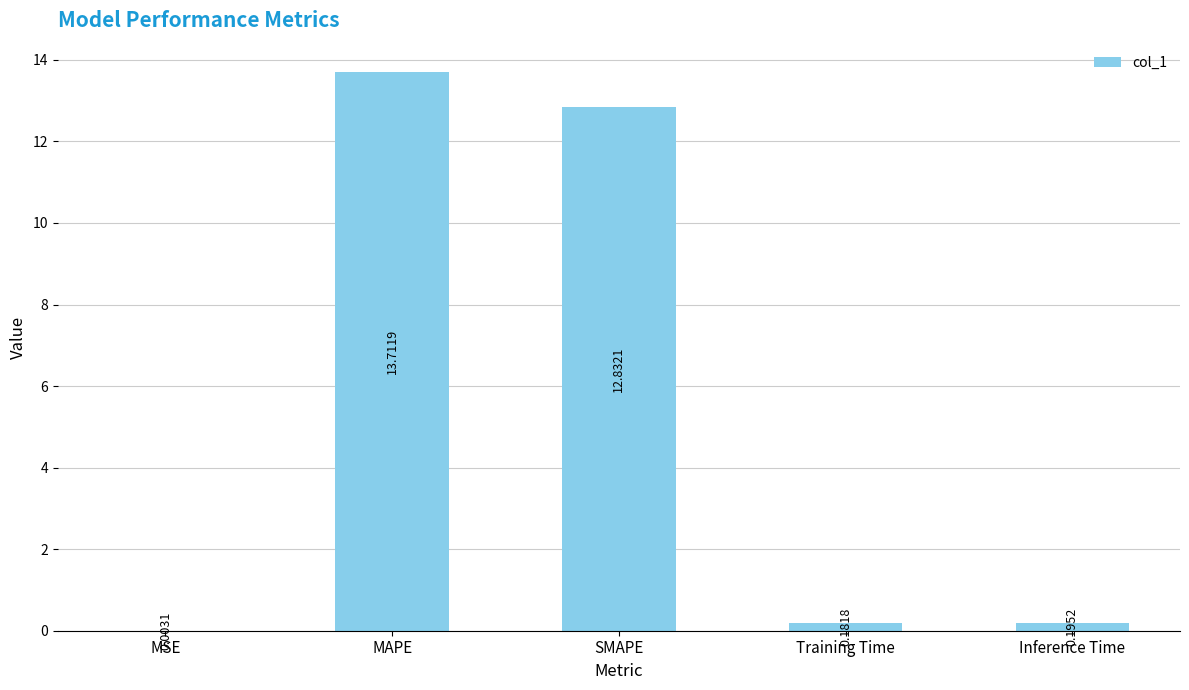

What is the average value?

5.4